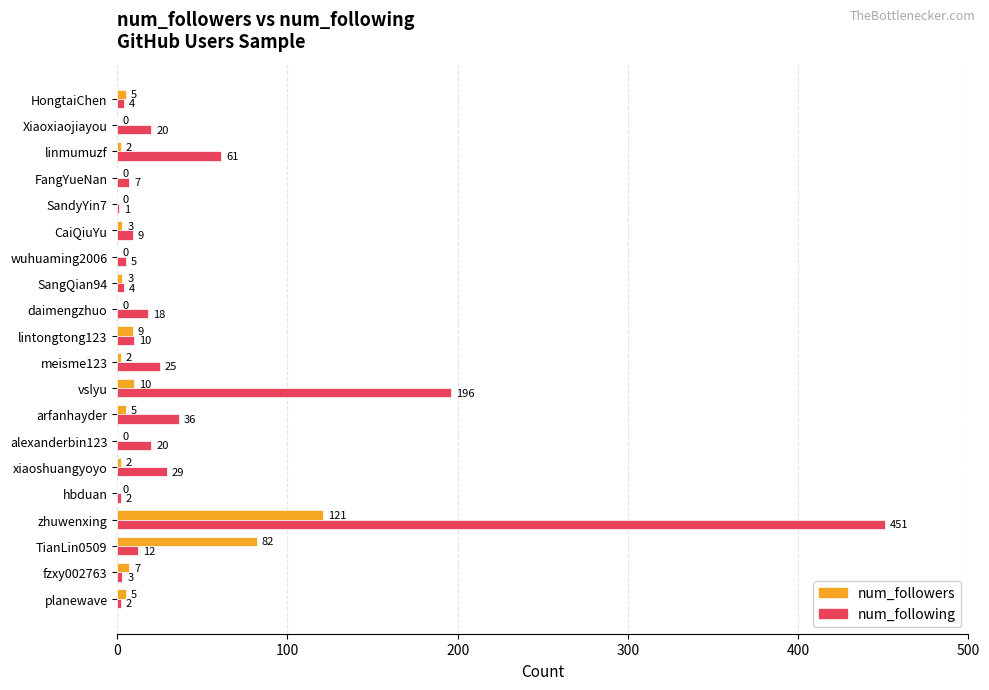

What is the sum of all num_followers values?

256